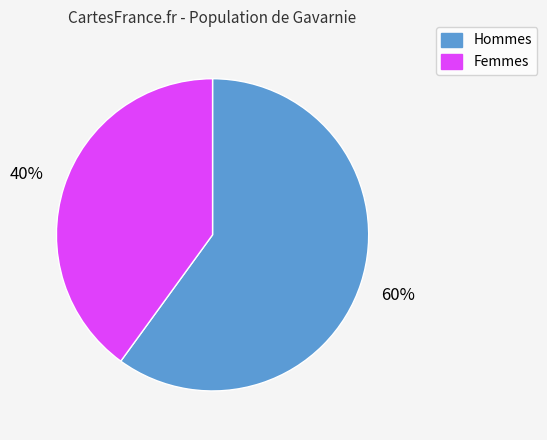

Does any single category account for the majority?

Yes